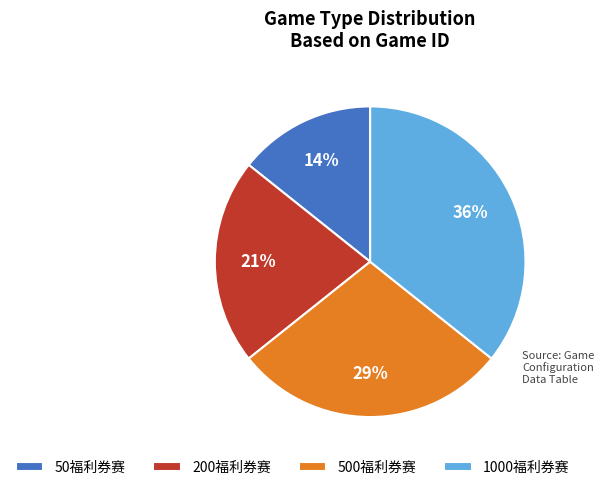

Between 500福利券赛 and 50福利券赛, which is larger?

500福利券赛